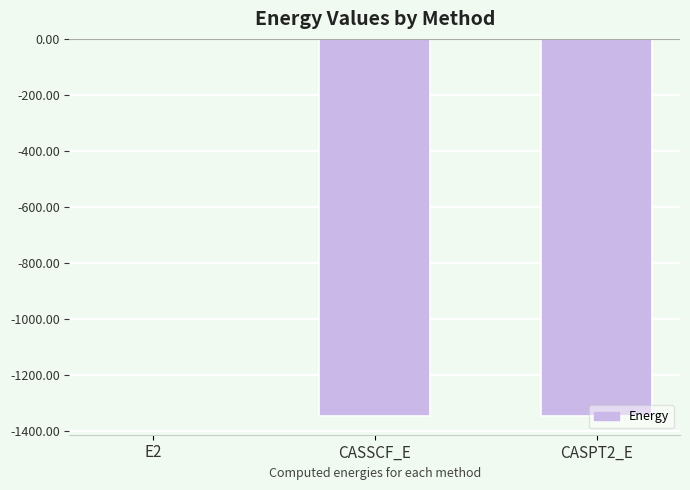

At which label is the value closest to -673?

CASSCF_E